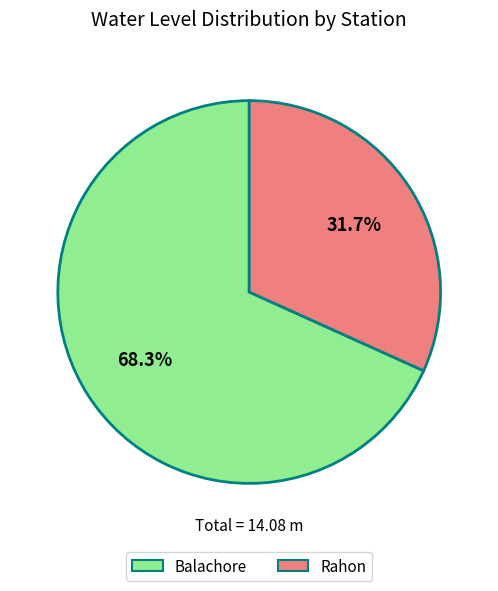

What is the smallest slice in the pie chart?

Rahon